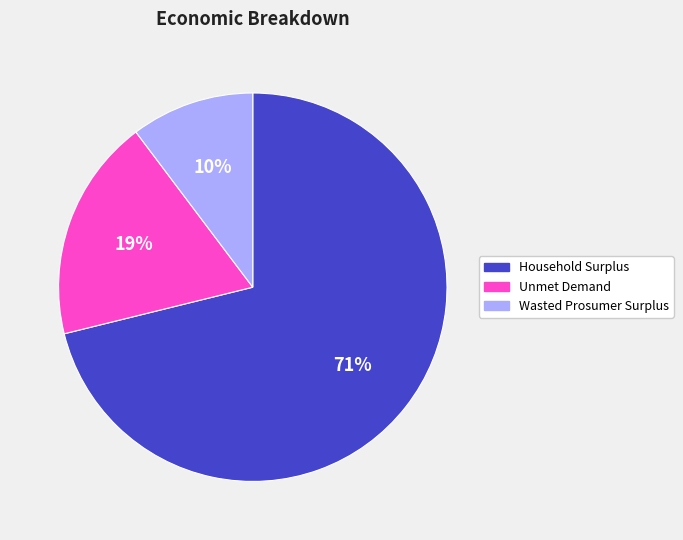

Do Unmet Demand and Household Surplus together represent more than half of the pie?

Yes